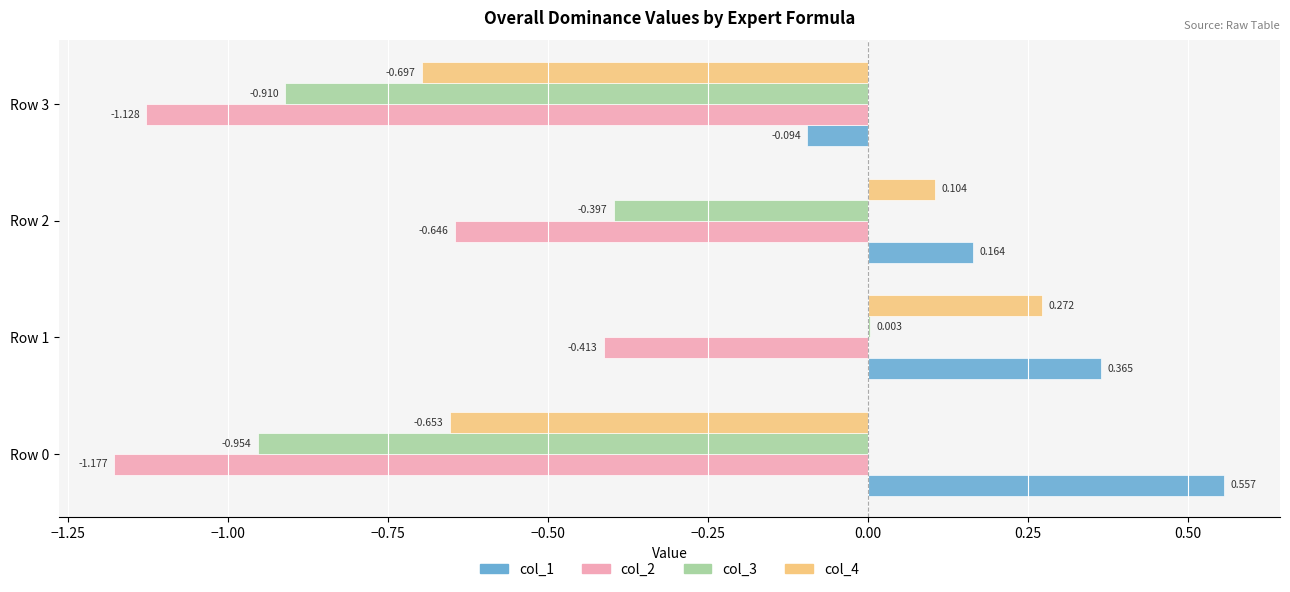

Is the value of col_1 at Row 0 greater than the value of col_4 at Row 1?

Yes